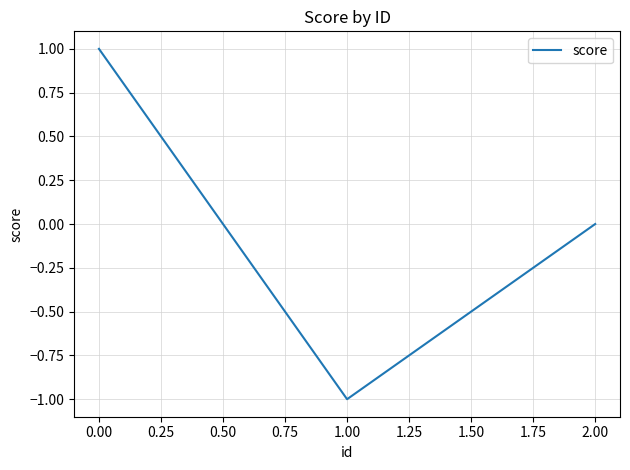

The chart shows a value of 0 at 0.00. True or false?

False